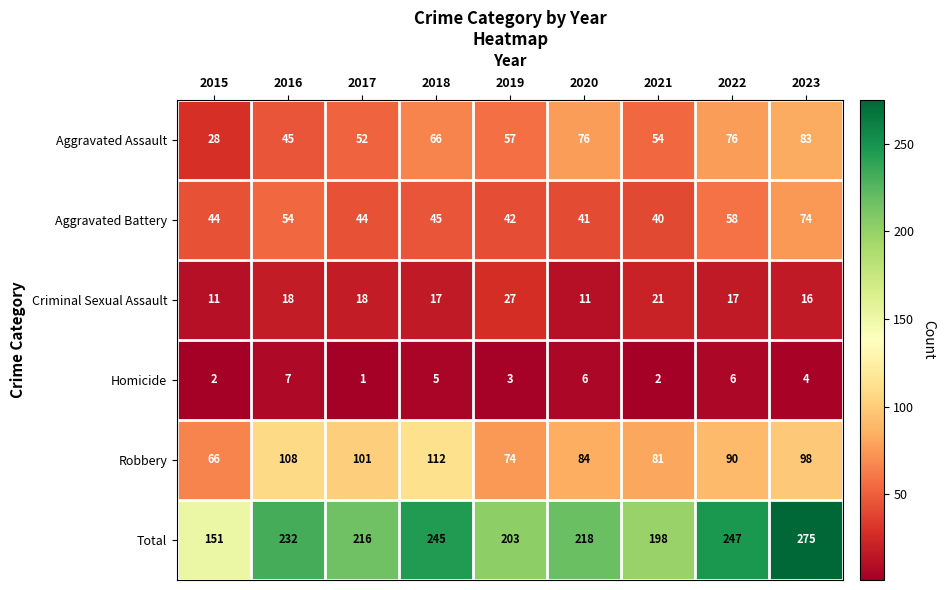

What is the sum of the Aggravated Battery values at 2022 and 2023?

132